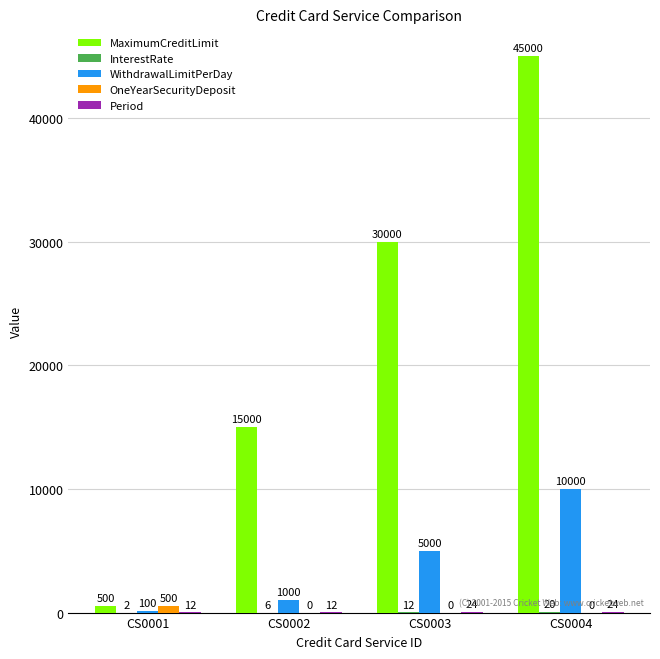

Which series changed the most between CS0003 and CS0004?

MaximumCreditLimit